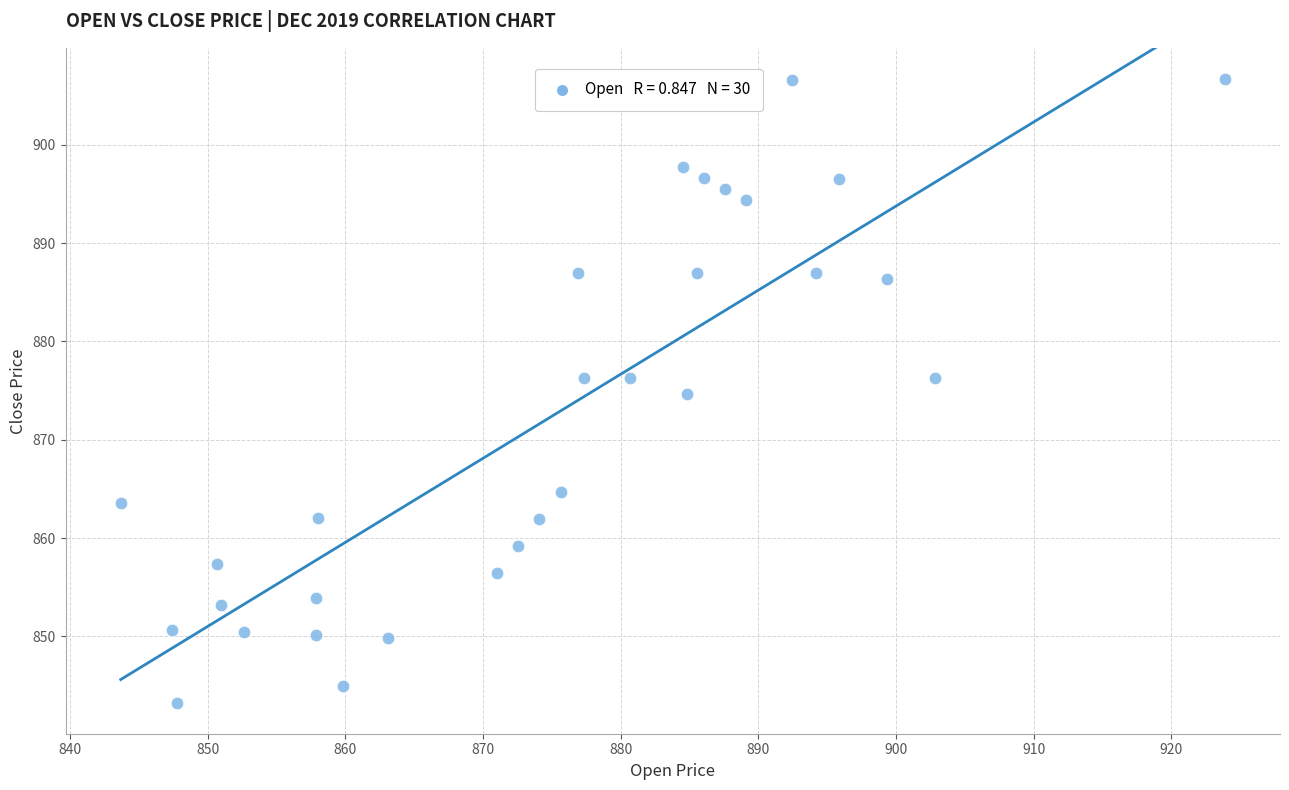

What is the range of Y values (max minus min)?

63.4